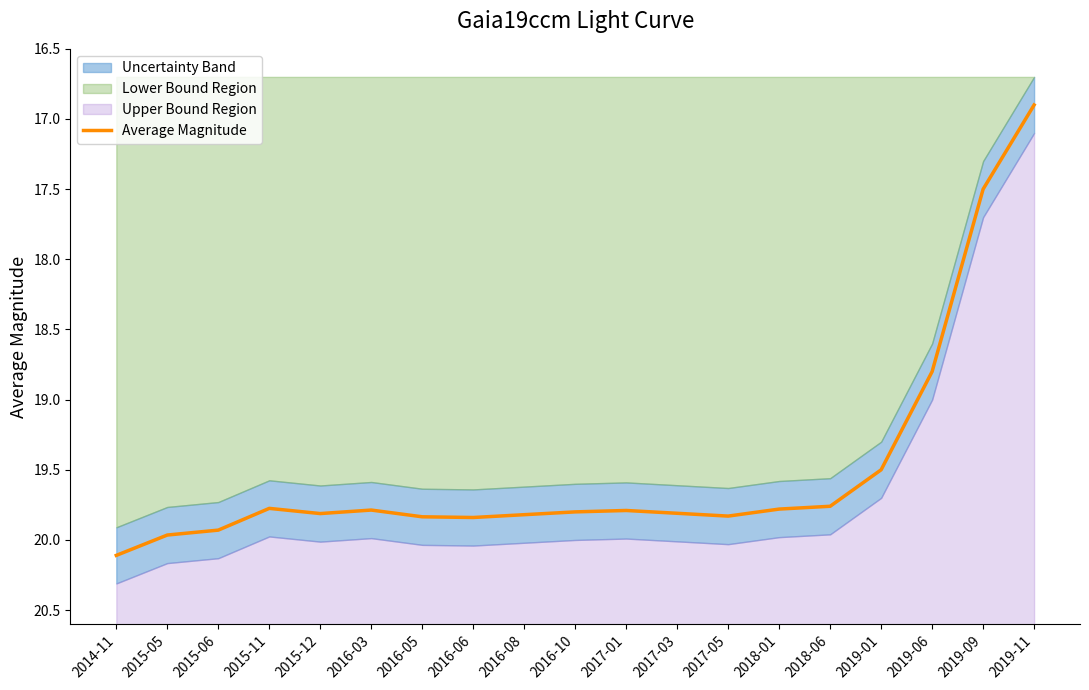

How many lines are shown in the chart?

1